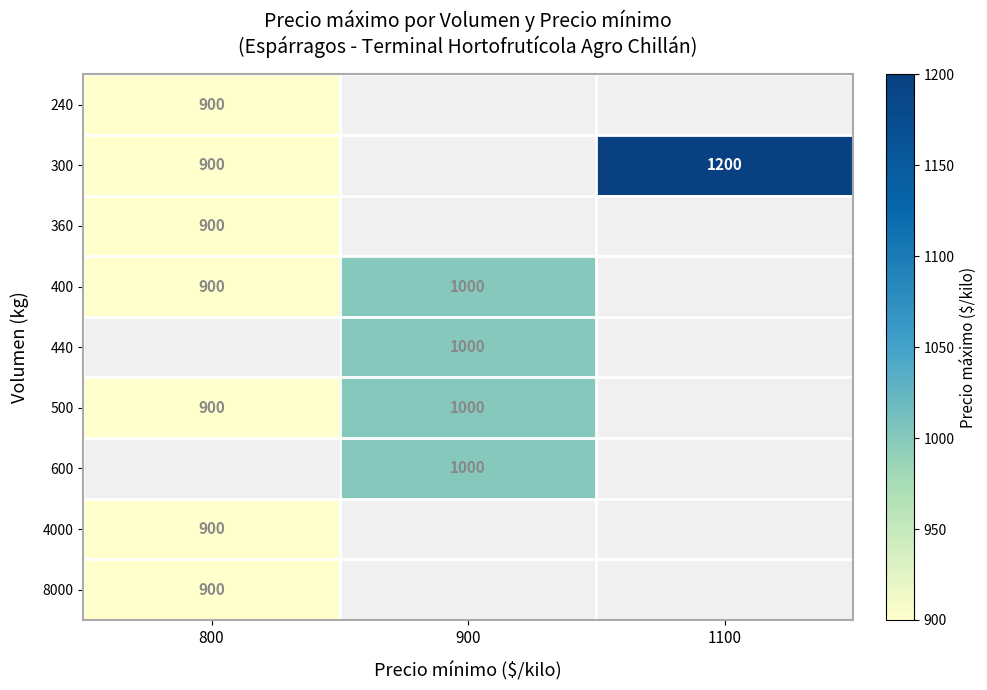

Is it true that 8000 equals 900 at 800?

True